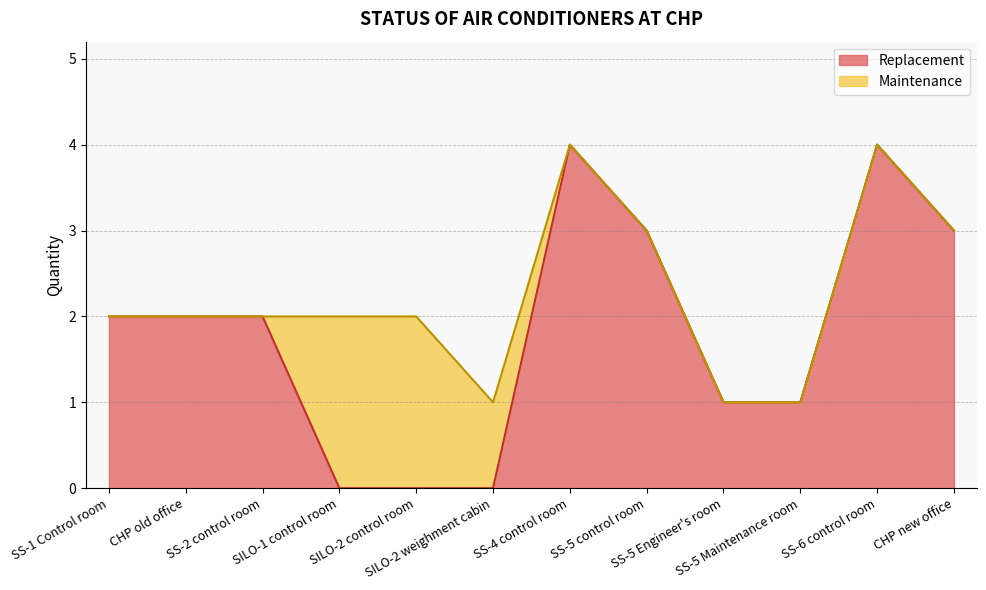

The chart shows a value of -2 at SILO-2 control room. True or false?

False